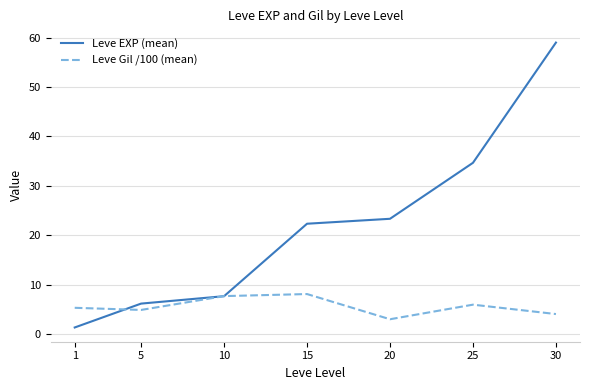

Which category has the highest value across all series?

30